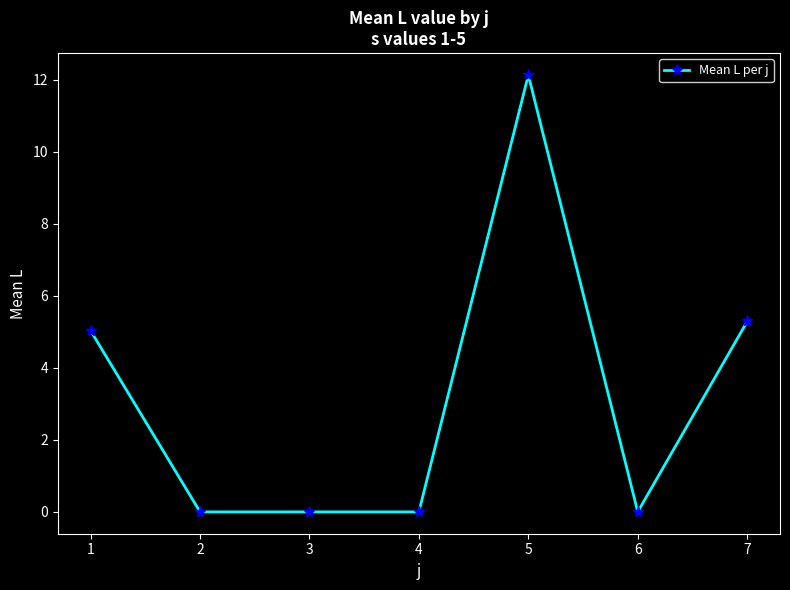

How many distinct data groups are displayed?

1